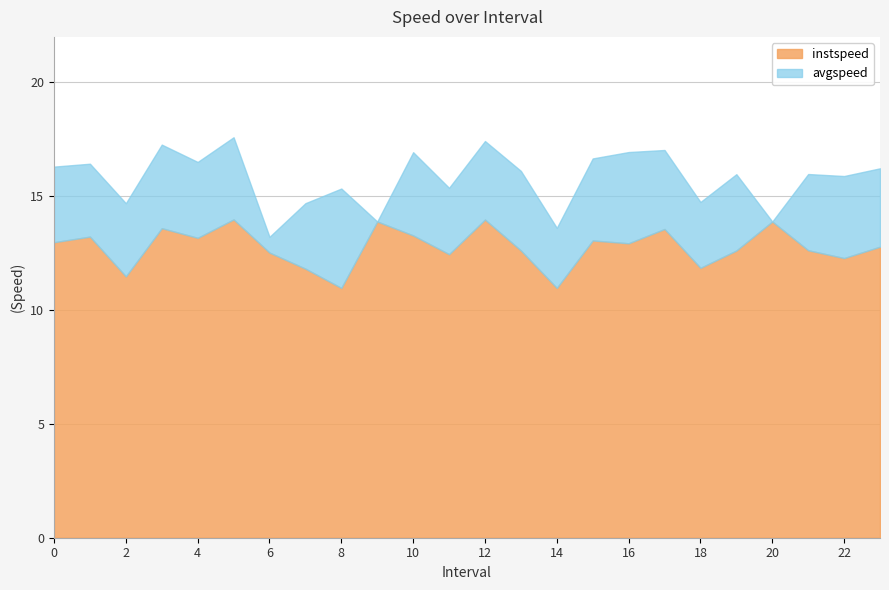

At which category is the sum across all series the highest?

5.0